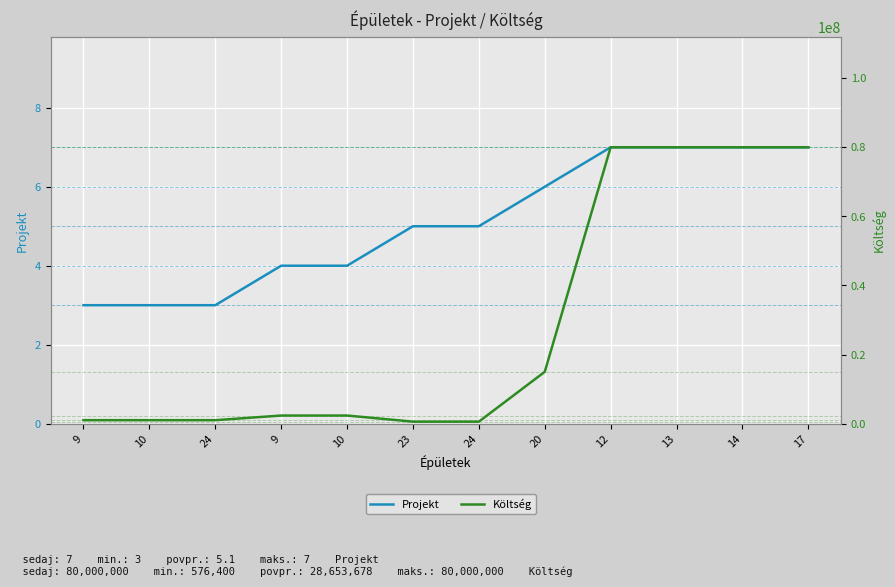

True or false: Költség has a value of 26694302 at 20.

False